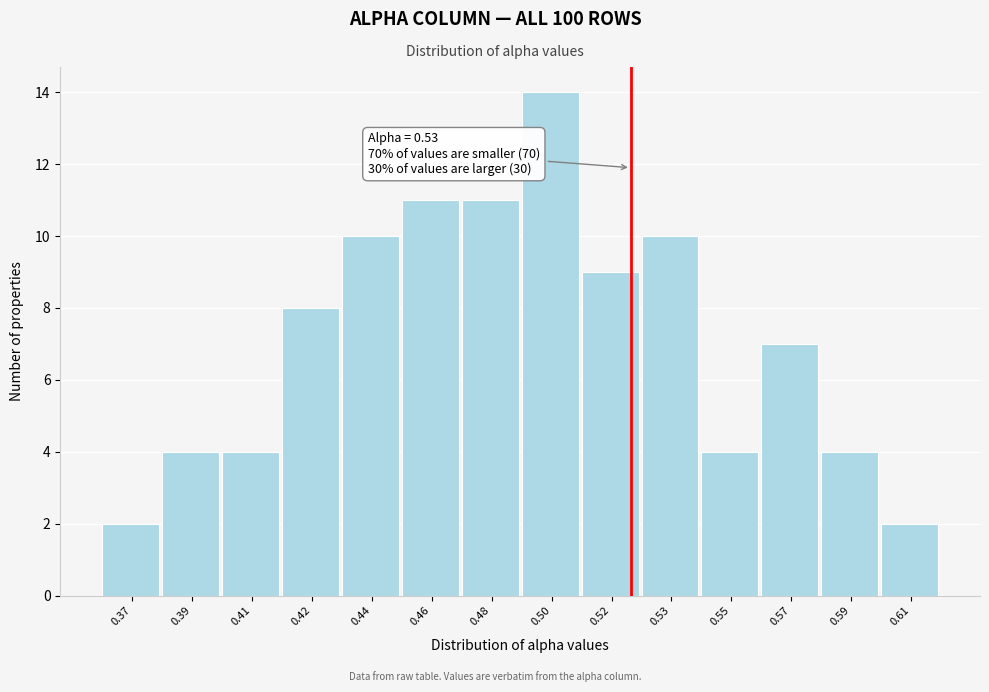

Reading left to right, extract all data points from this chart.

2	4	4	8	10	11	11	14	9	10	4	7	4	2